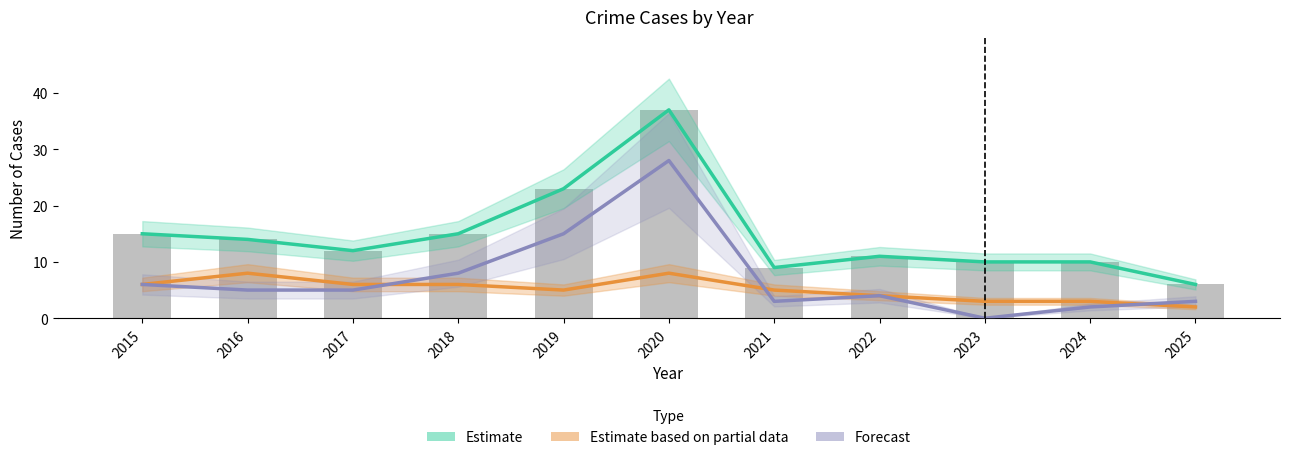

What is the maximum value for Forecast (Theft)?

28